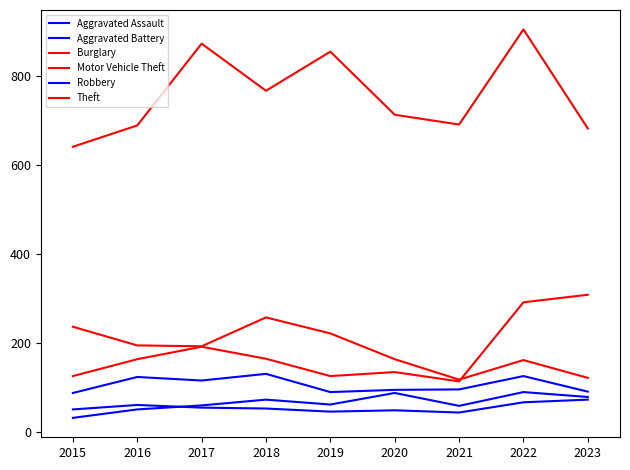

Is this an area chart (filled region under the line)?

No